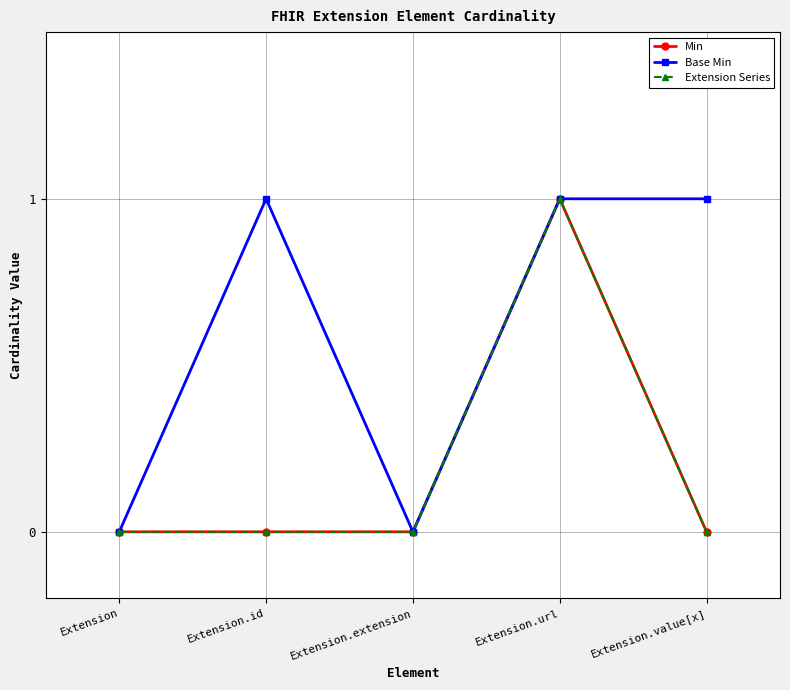

What is the label of the 1st point from the right?

Extension.value[x]